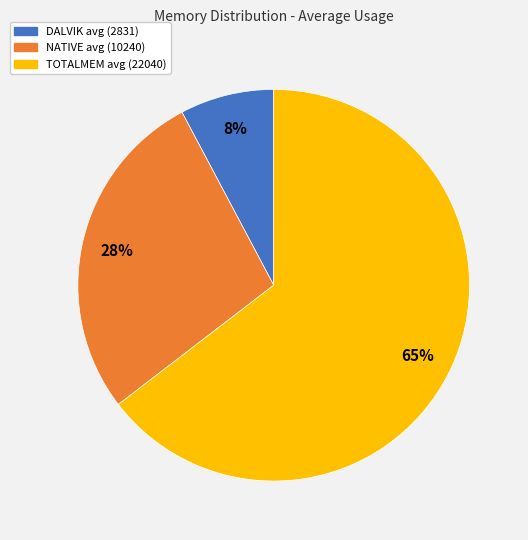

Count the number of slices in the pie.

3